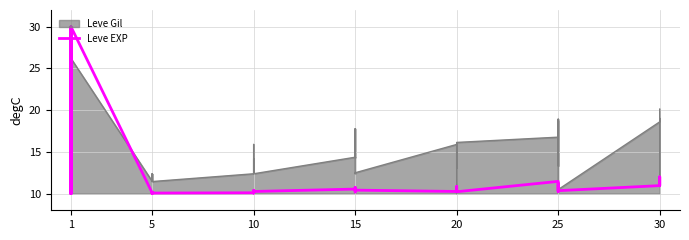

What is the sum of all values?

458.5